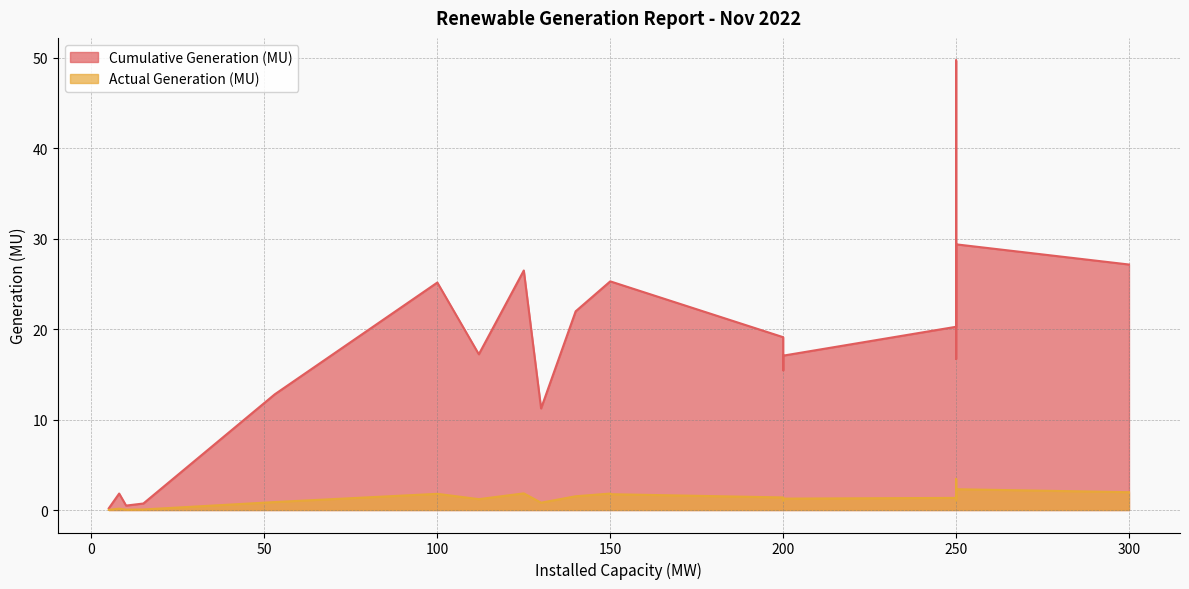

True or false: Cumulative Generation (MU) and Actual Generation (MU) intersect in this chart.

False